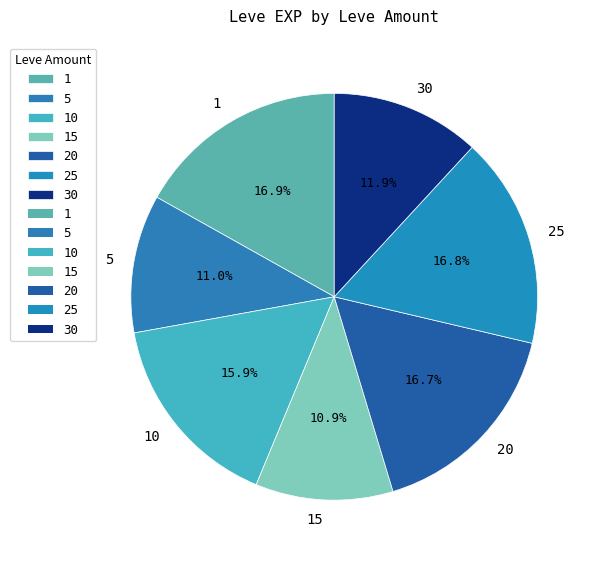

Is there a majority slice in this chart?

No